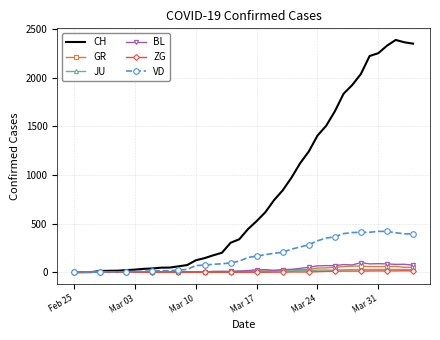

What is the maximum value shown in the chart?

2387